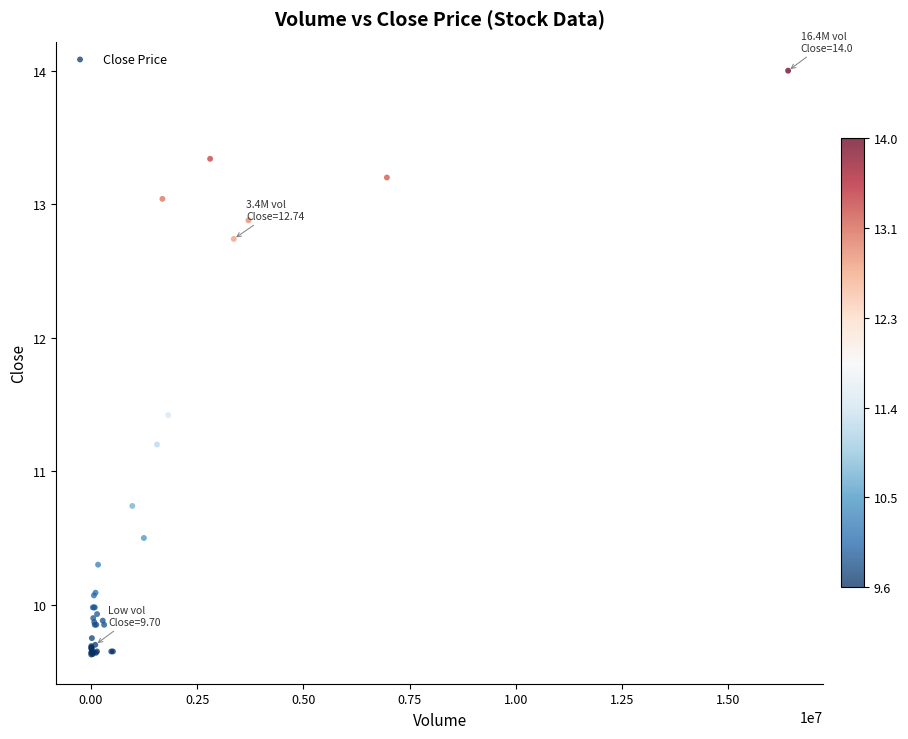

What Y value in the scatter plot is closest to 11?

11.2